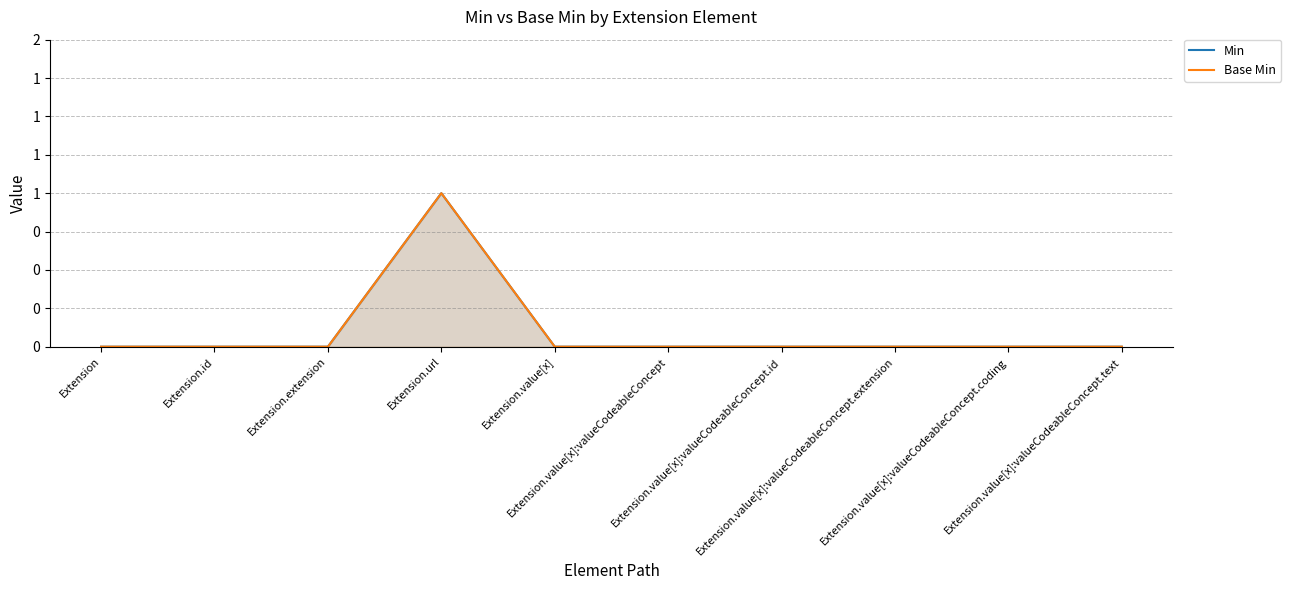

How many positive values does the Base Min series have?

1